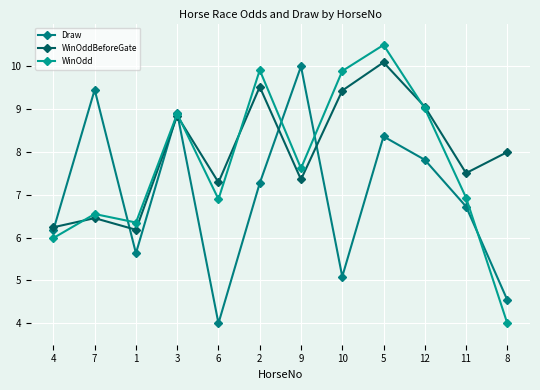

What is the difference between the highest and lowest values at 12?

1.2